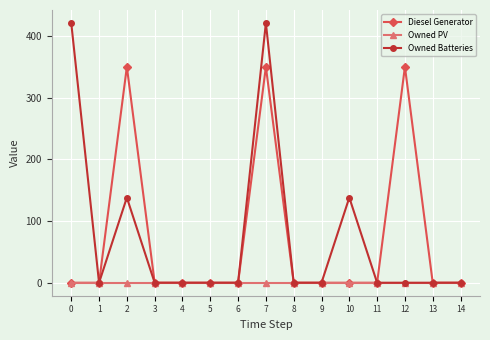

True or false: Diesel Generator has a value of 0 at 10.

True